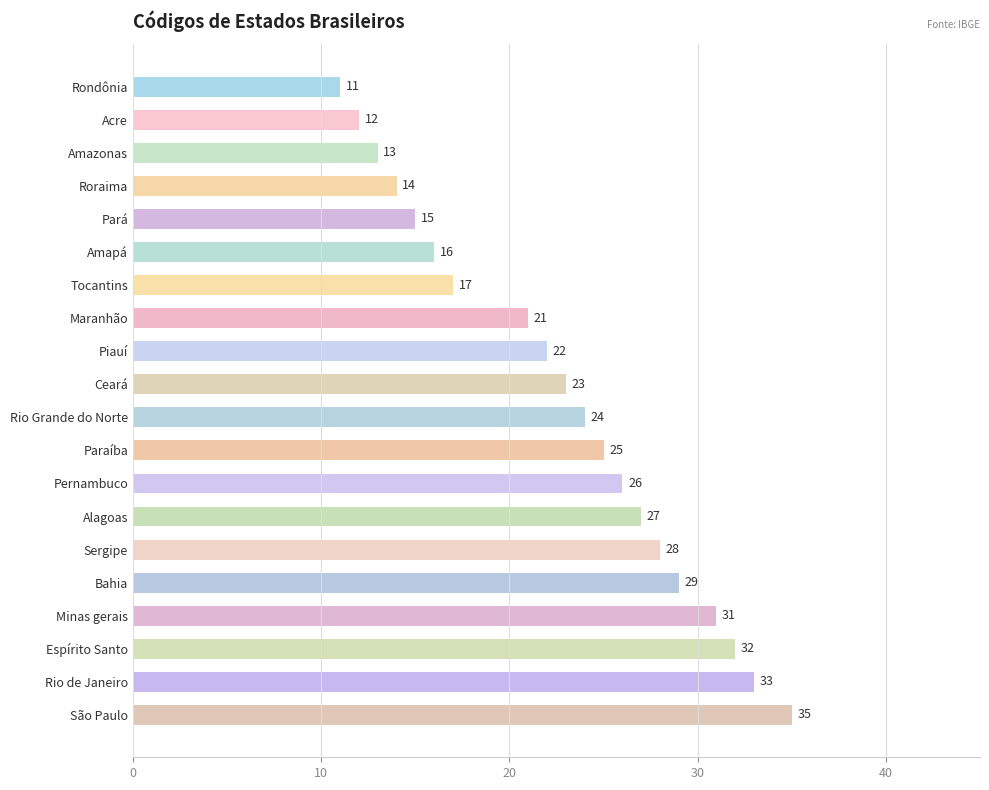

Does the chart contain any negative values?

No